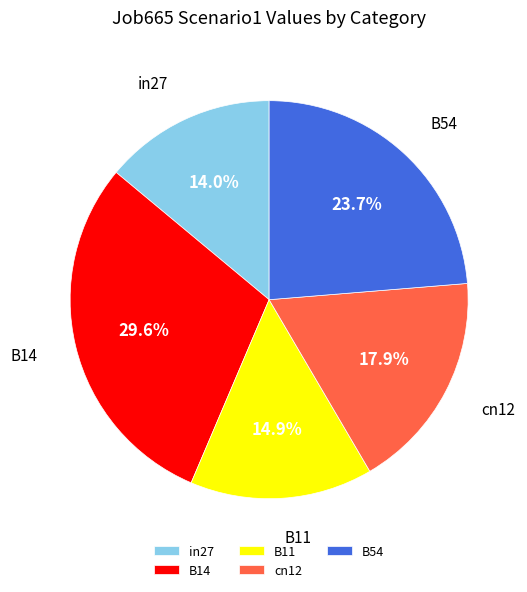

To the nearest percent, what is the combined percentage of B14 and B54?

53%